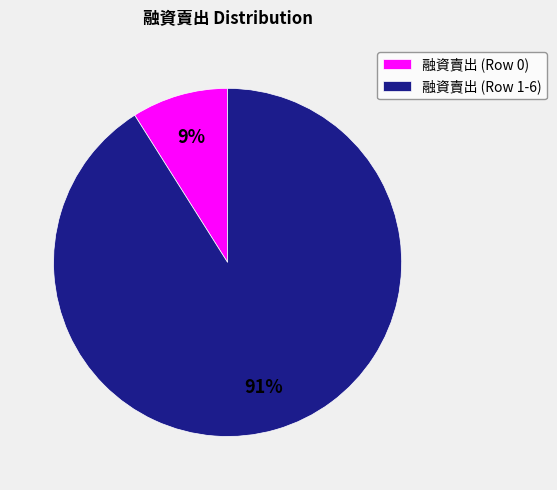

Rank the categories by value from highest to lowest.

融資賣出 (Row 1-6), 融資賣出 (Row 0)